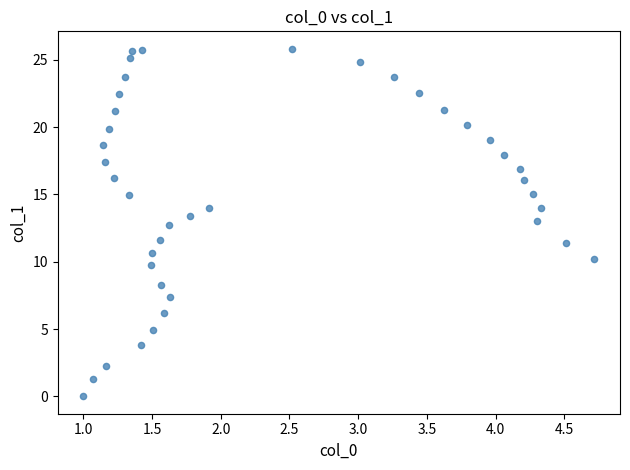

What is the range of Y values (max minus min)?

25.8